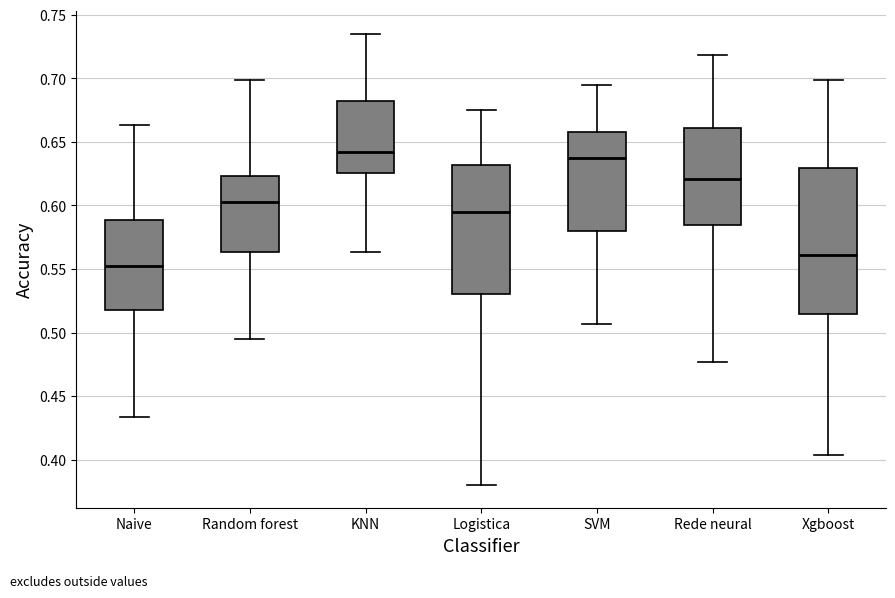

Which box is the tallest, from its lower edge to its upper edge?

Xgboost